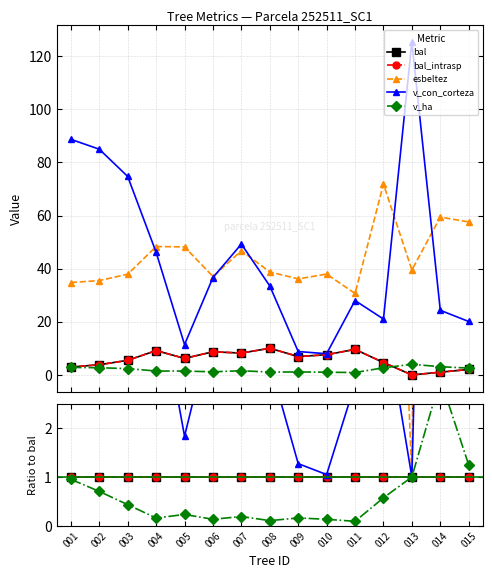

Which series has the largest total across all categories?

esbeltez